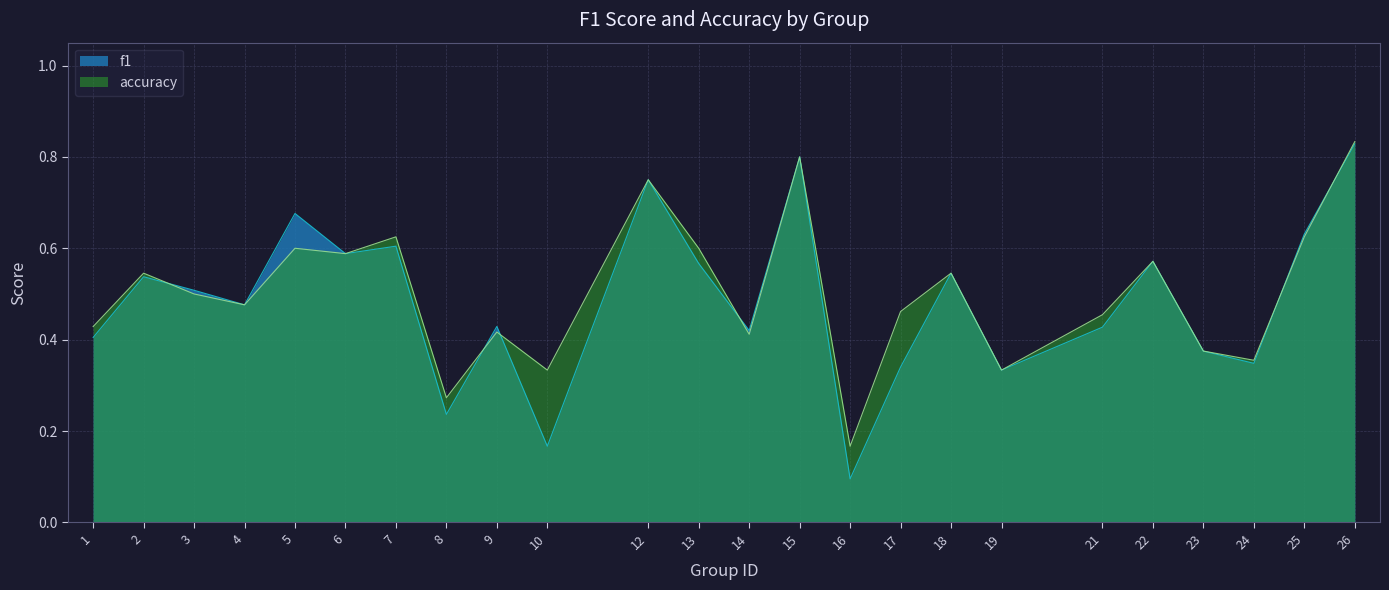

How many intersections are there between f1 and accuracy?

6